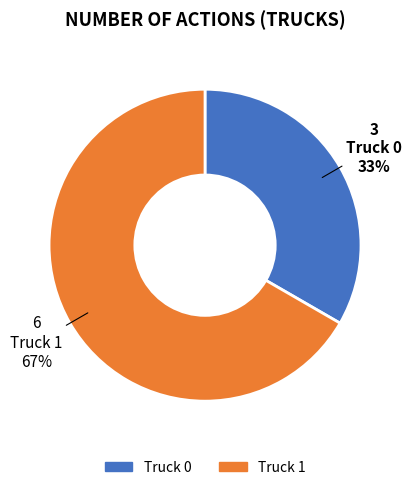

Which category accounts for the majority?

Truck 1